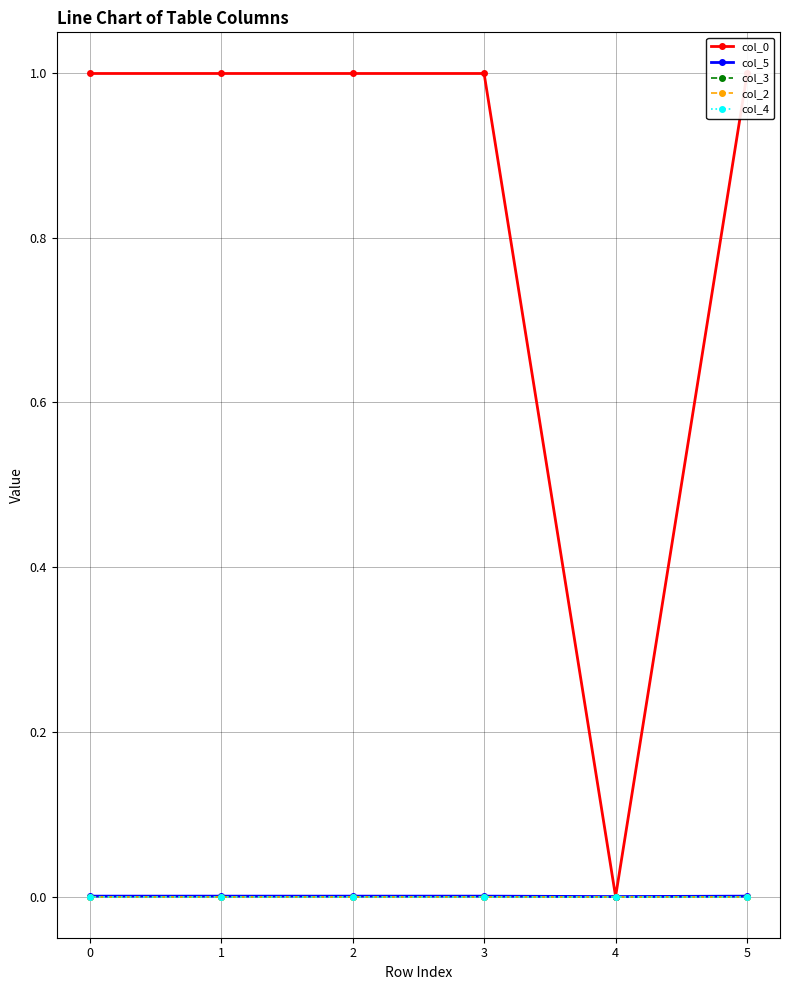

True or false: col_5 and col_0 cross at least once.

False